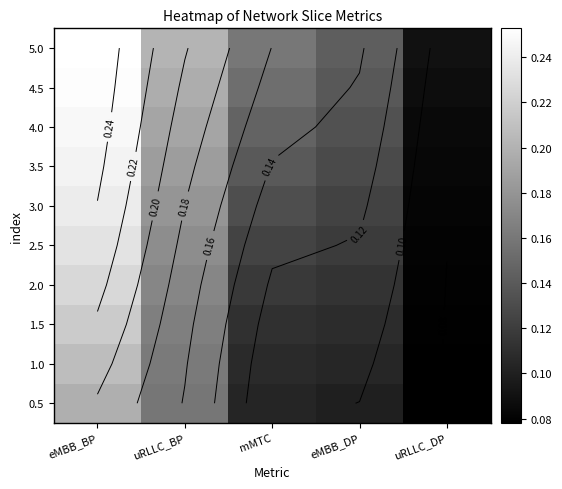

Count the 2.5 values in the range 0 to 1.

5